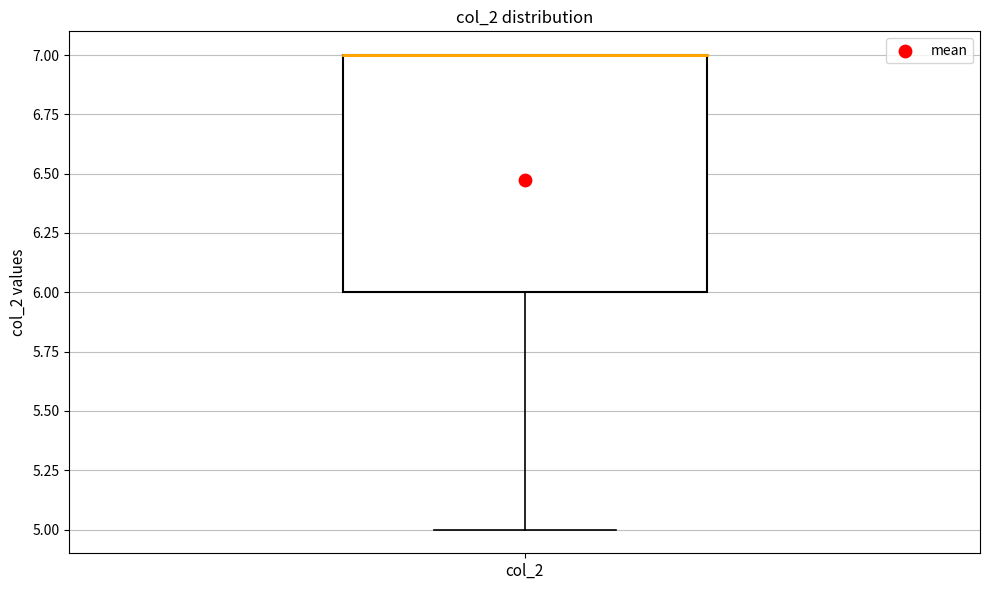

Transcribe this box plot: give where the median line is, the range the box spans, and where the two whiskers end, as read against the y-axis. The values are not printed on the chart, so give them approximately, as read against the axis.

median 7 (drawn on the box's upper edge), box 6 to 7, whiskers 5 to 7